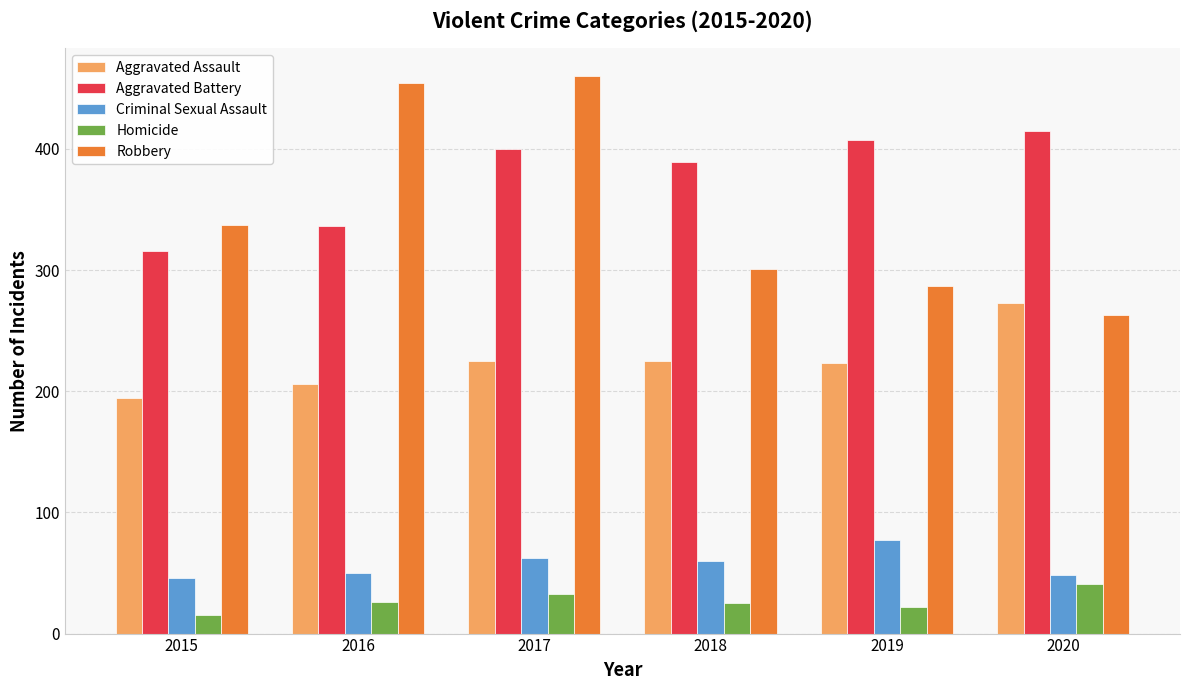

Is it true that Criminal Sexual Assault equals 77 at 2019?

True